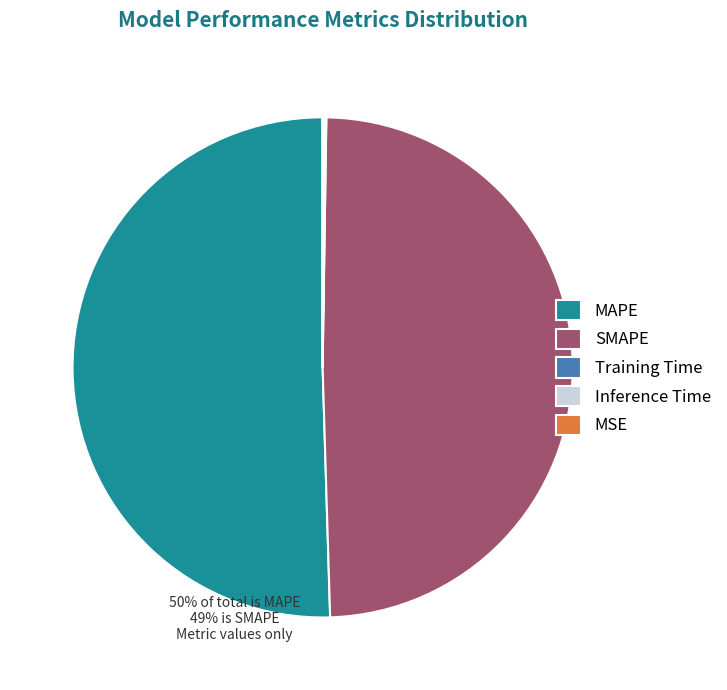

Is there any slice that represents more than half of the pie?

Yes